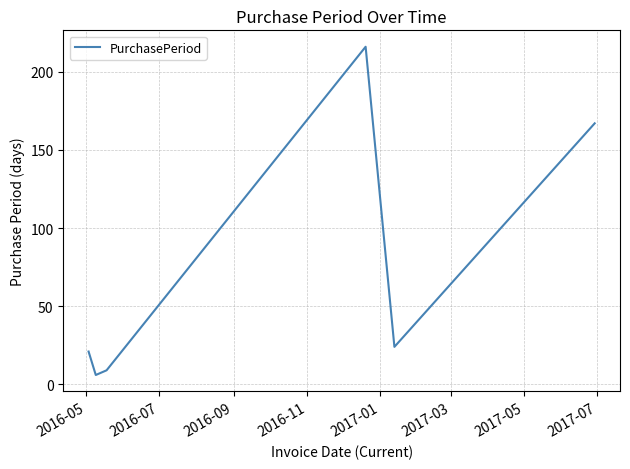

How many distinct data groups are displayed?

1